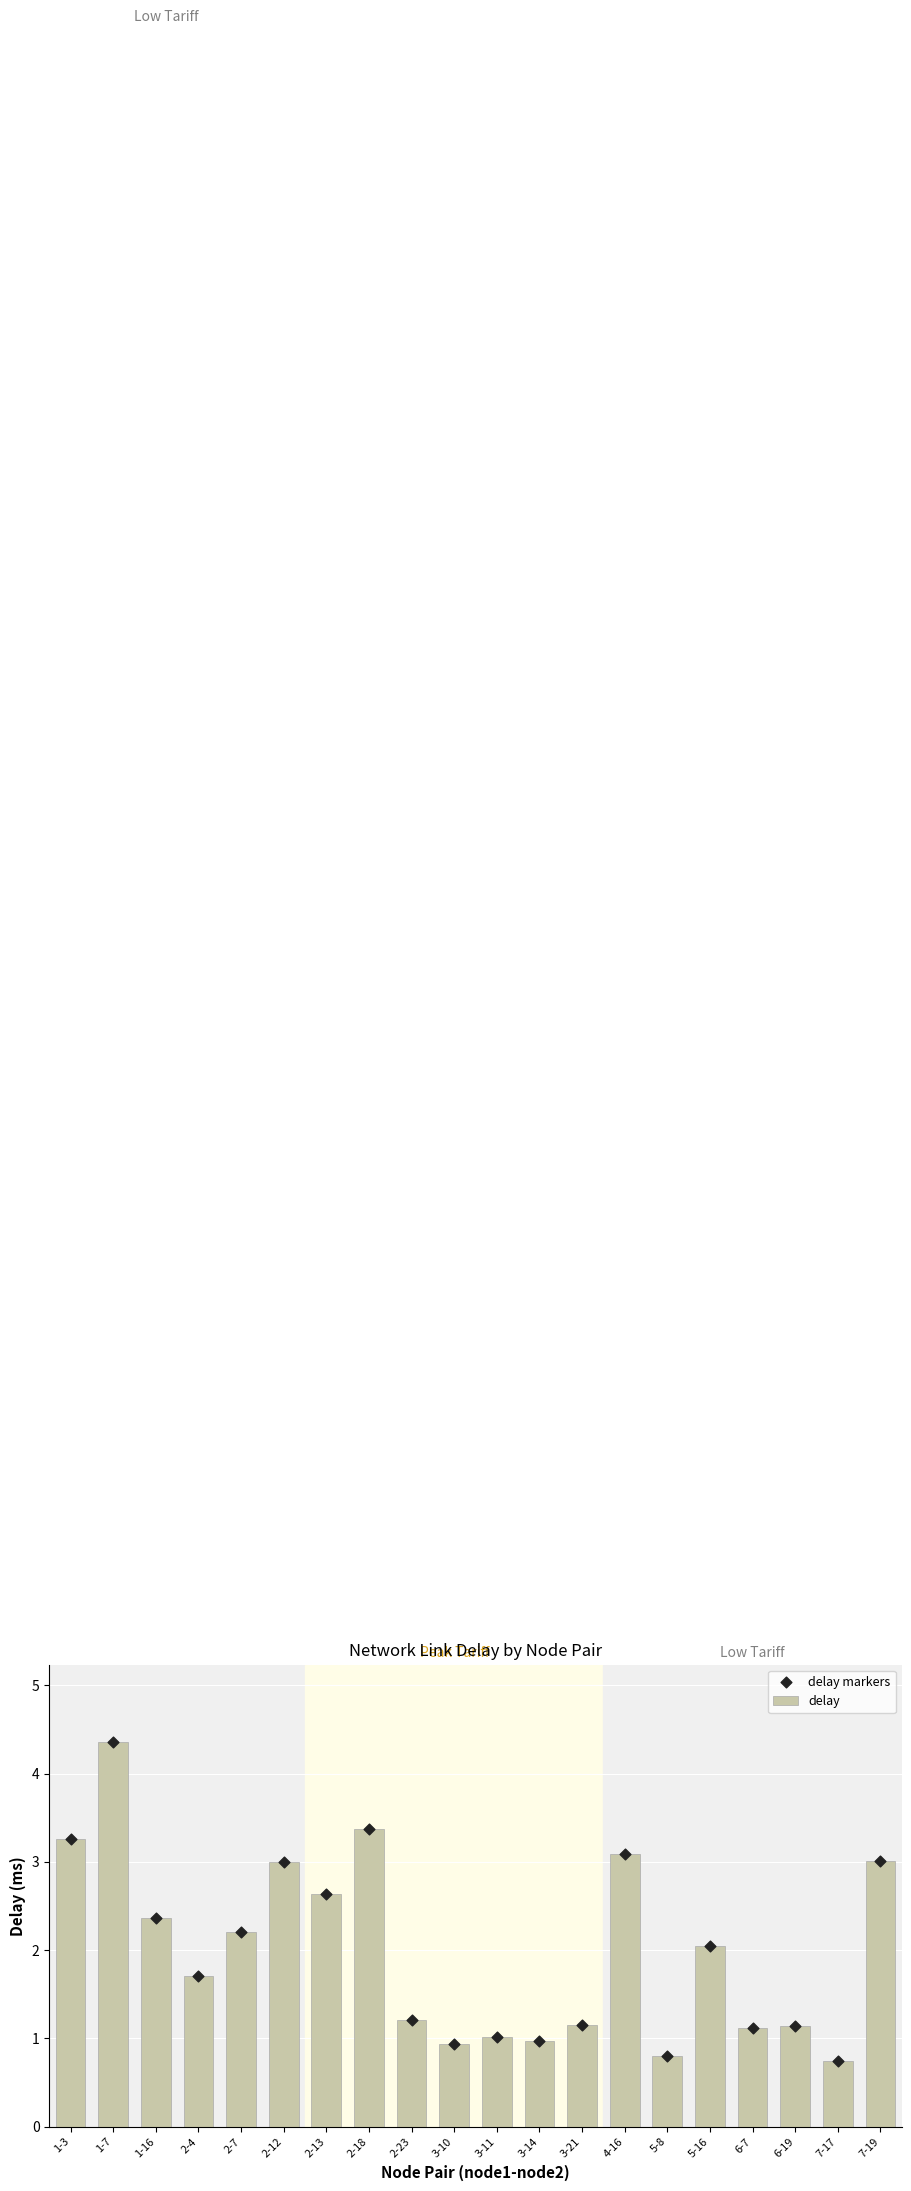

Which series reaches the maximum Y coordinate?

delay